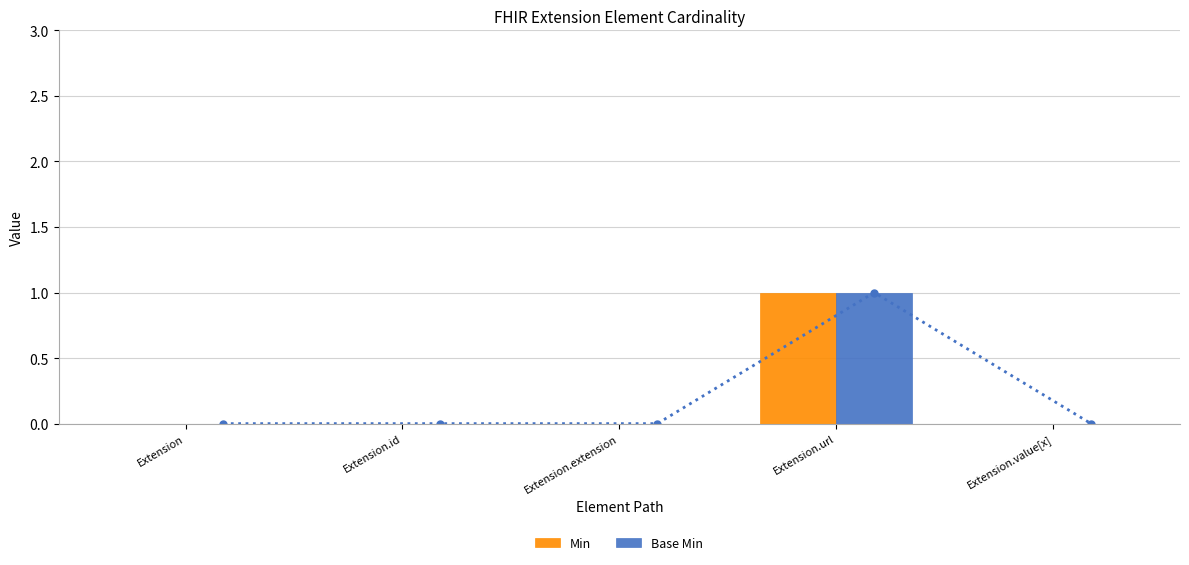

The value of Base Min at Extension.id is 1. True or false?

False